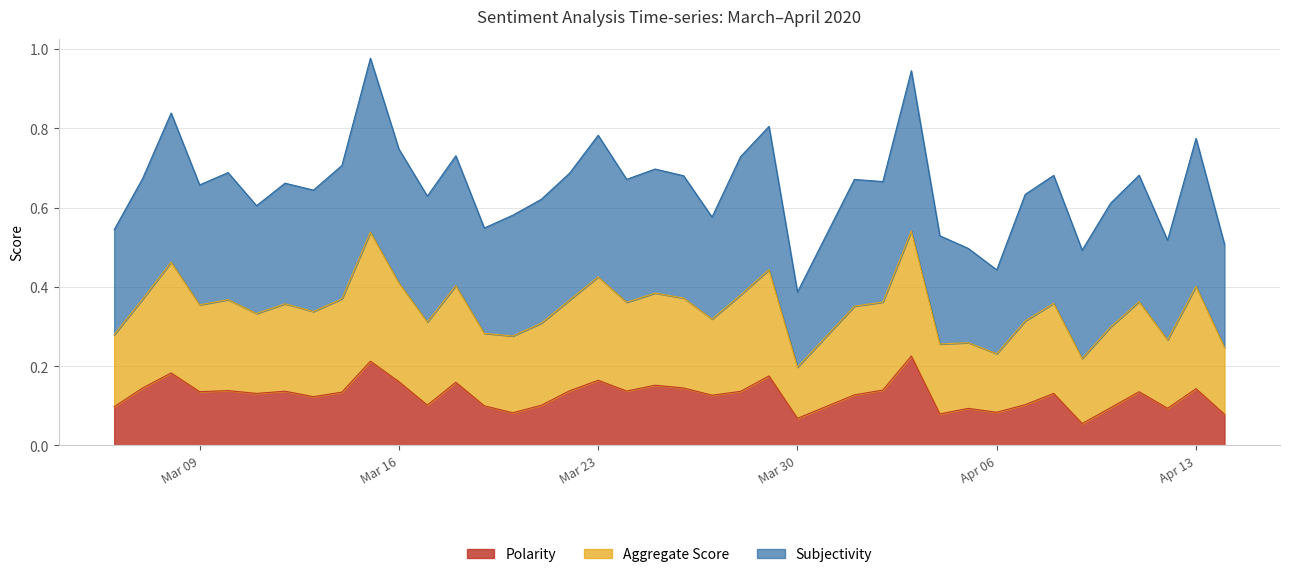

True or false: Aggregate Score and Polarity intersect in this chart.

False